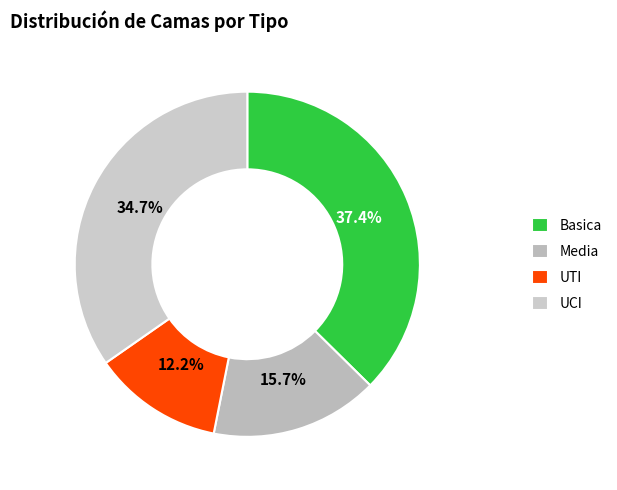

How many segments does this pie chart have?

4